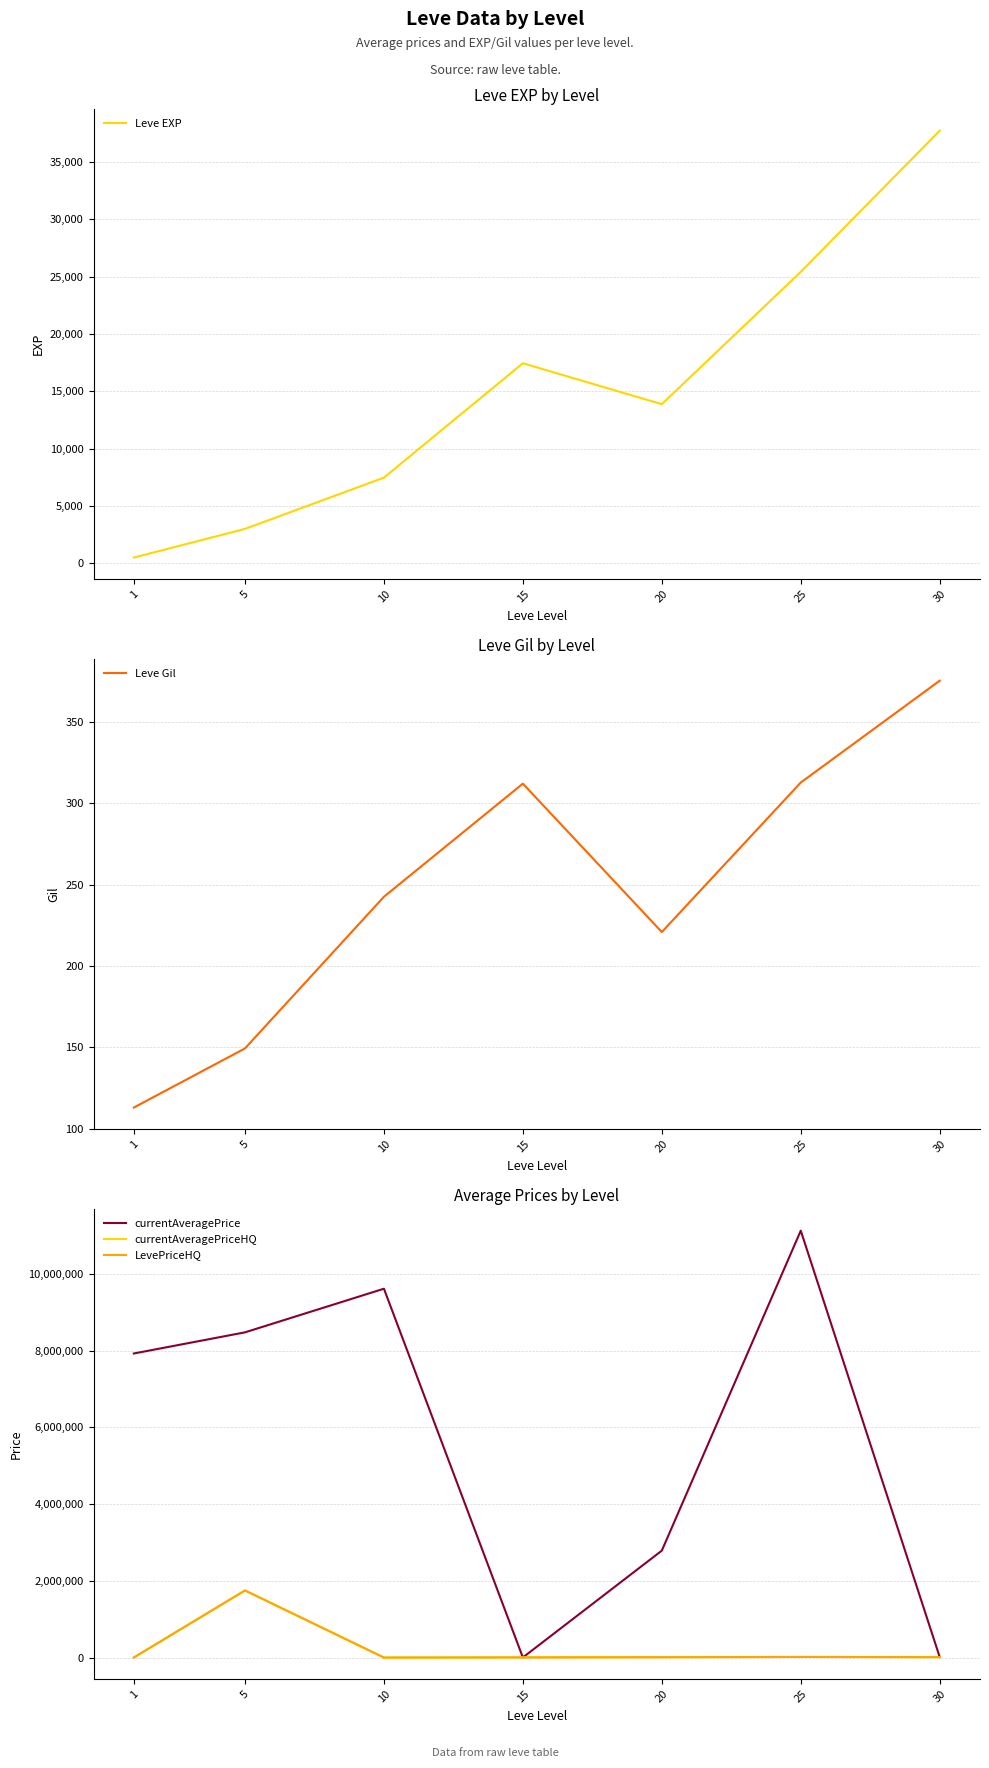

What is the total value across all series at 1?

7934651.4